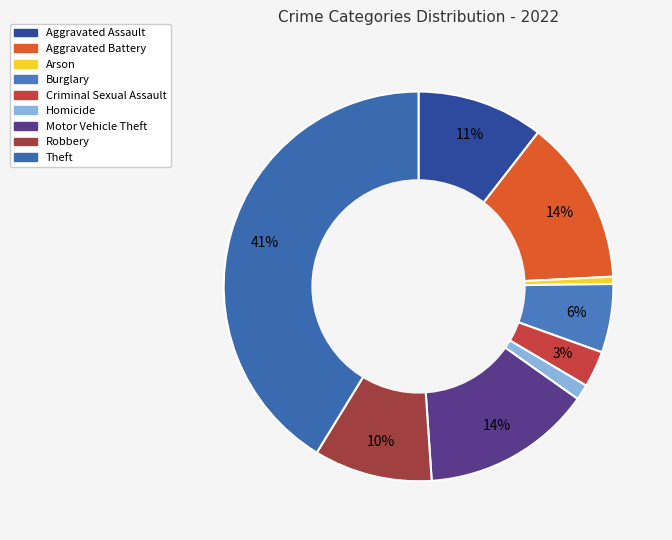

To the nearest percent, what percentage of the pie is Burglary?

6%